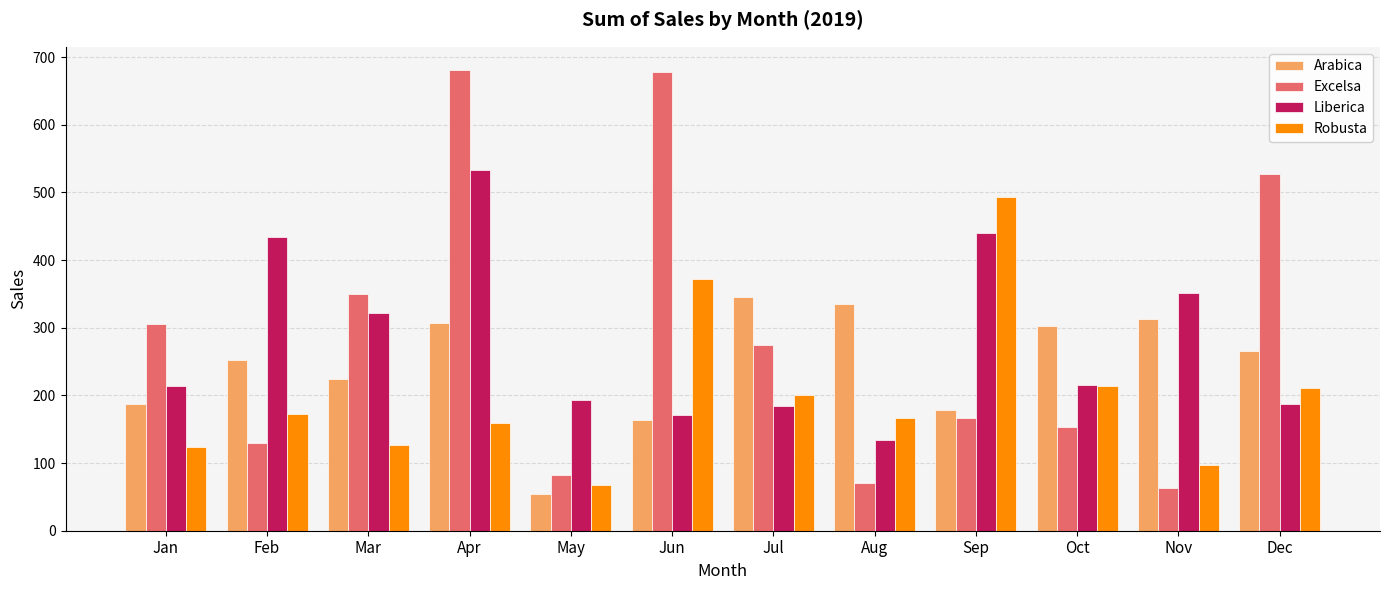

What are all the series names shown in the legend?

Arabica, Excelsa, Liberica, Robusta